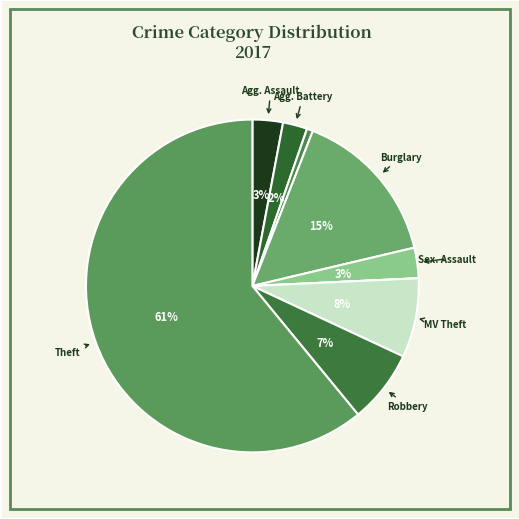

To the nearest percent, what is the difference between the largest and smallest slice percentages?

61%